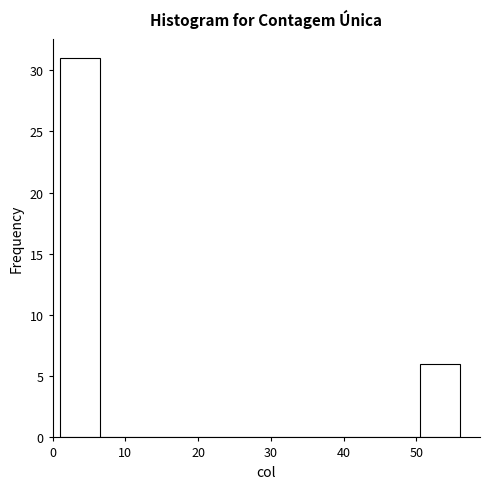

Over which range of the x-axis is the bar tallest?

1.0 to 6.5